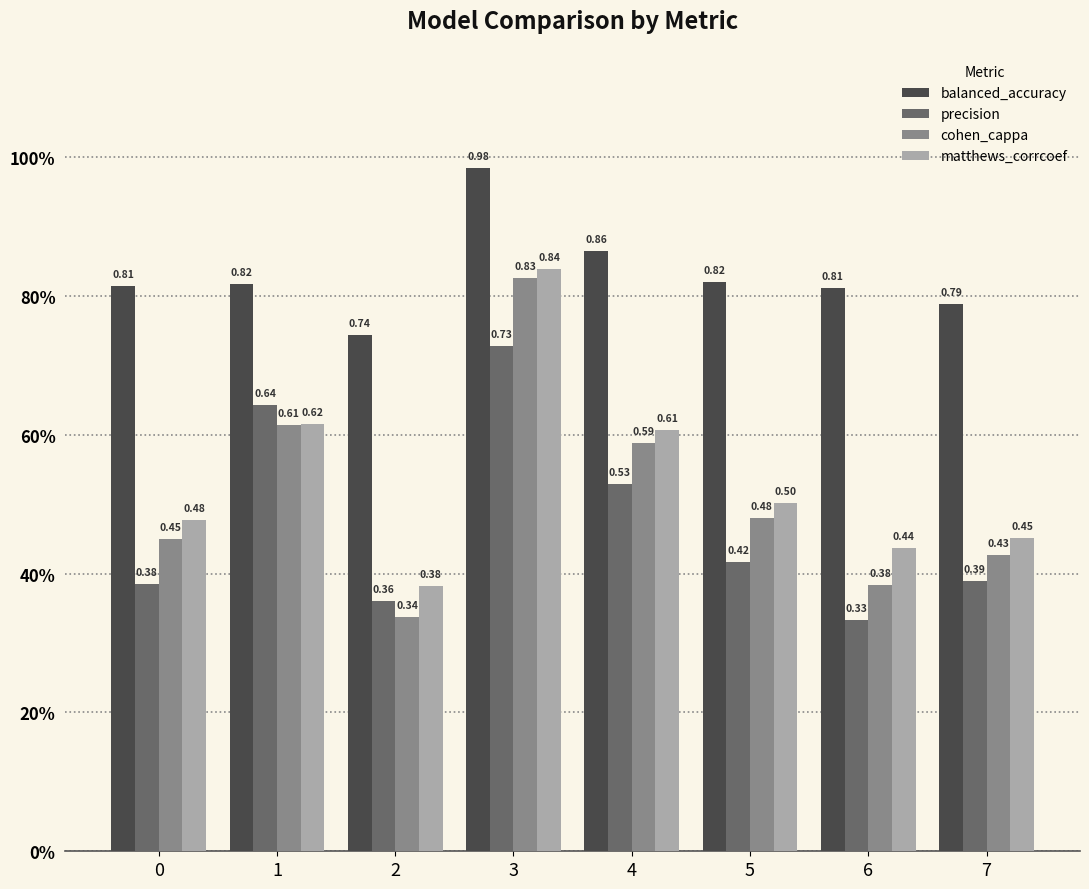

Reading left to right, list all the values displayed in this chart.

balanced_accuracy: 0=0.8	1=0.8	2=0.7	3=1.0	4=0.9	5=0.8	6=0.8	7=0.8
precision: 0=0.4	1=0.6	2=0.4	3=0.7	4=0.5	5=0.4	6=0.3	7=0.4
cohen_cappa: 0=0.4	1=0.6	2=0.3	3=0.8	4=0.6	5=0.5	6=0.4	7=0.4
matthews_corrcoef: 0=0.5	1=0.6	2=0.4	3=0.8	4=0.6	5=0.5	6=0.4	7=0.5